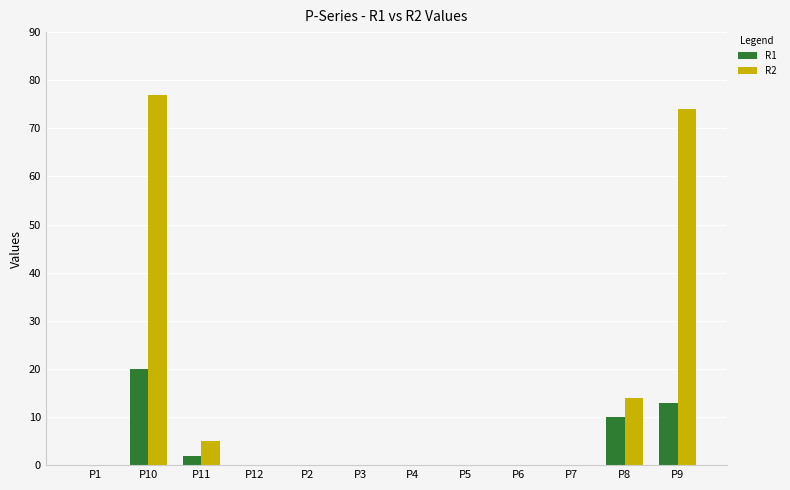

What is the maximum value shown in the chart?

77